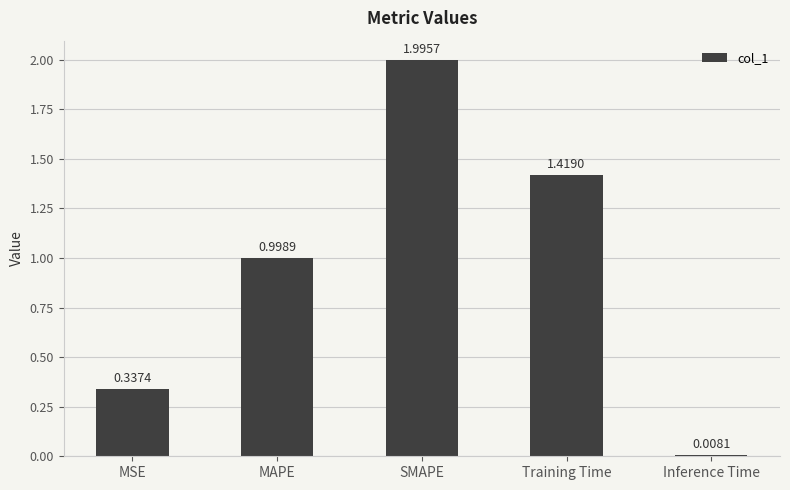

Are the bars horizontal?

No